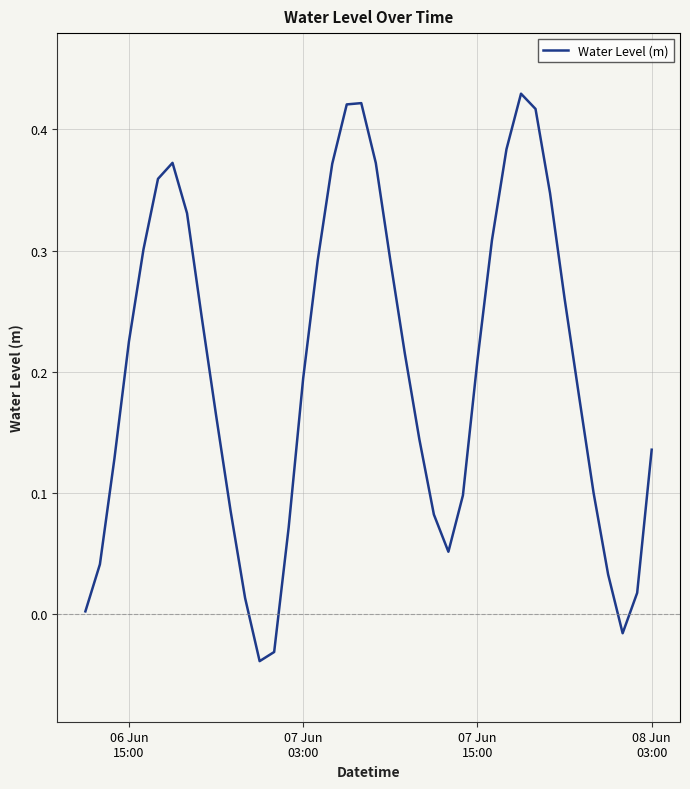

Does the chart display data point markers on the line(s)?

No